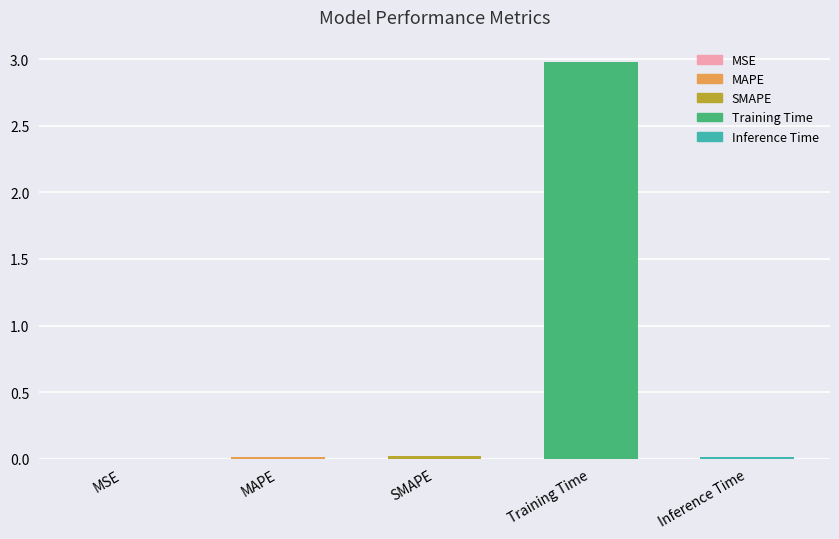

What is the maximum value shown in the chart?

3.0